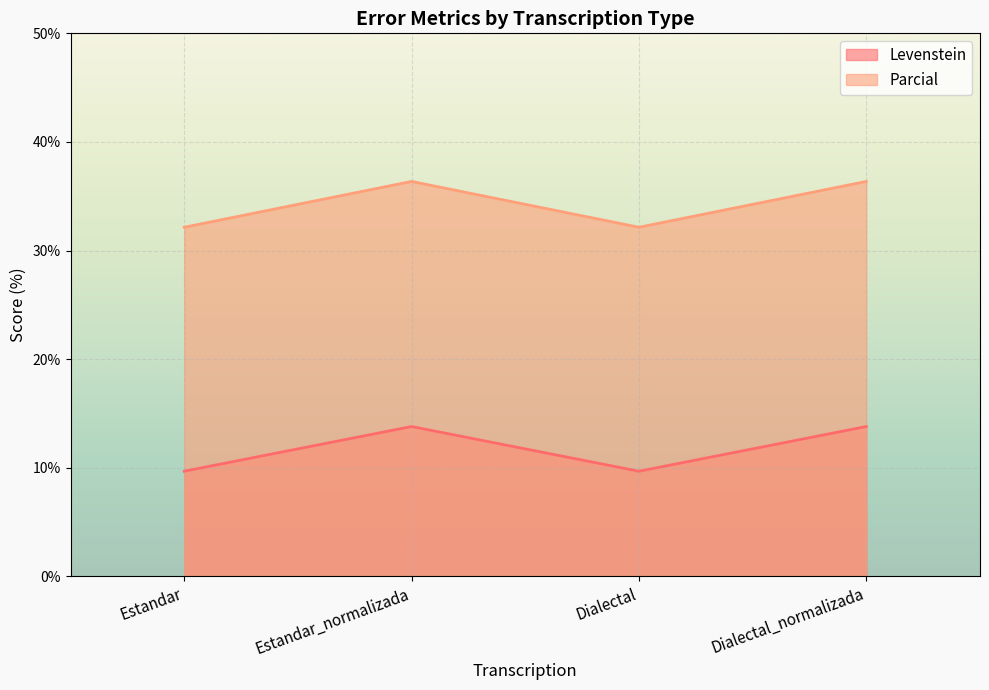

What is the average value of the Parcial series?

34.3